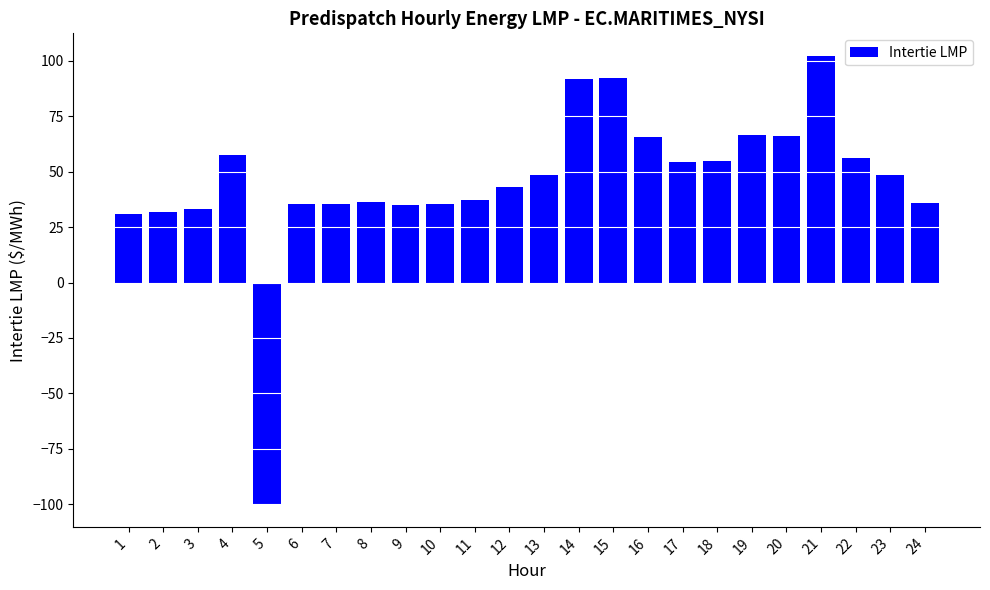

What is the value of the 14th bar from the left?

91.6